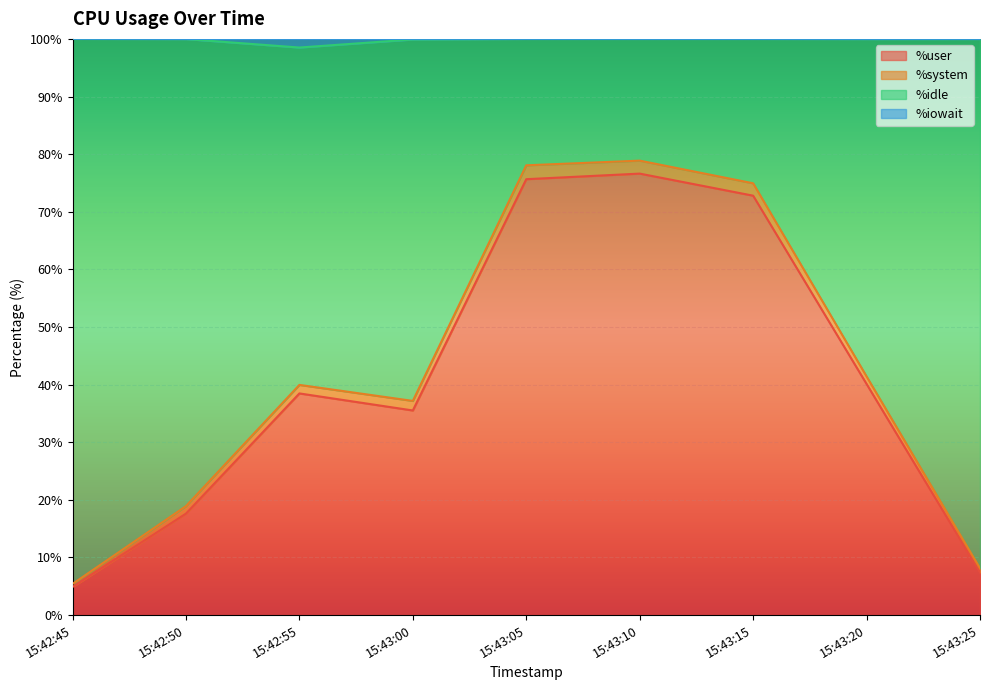

The %idle series shows 8.7 at 15:42:45. True or false?

False